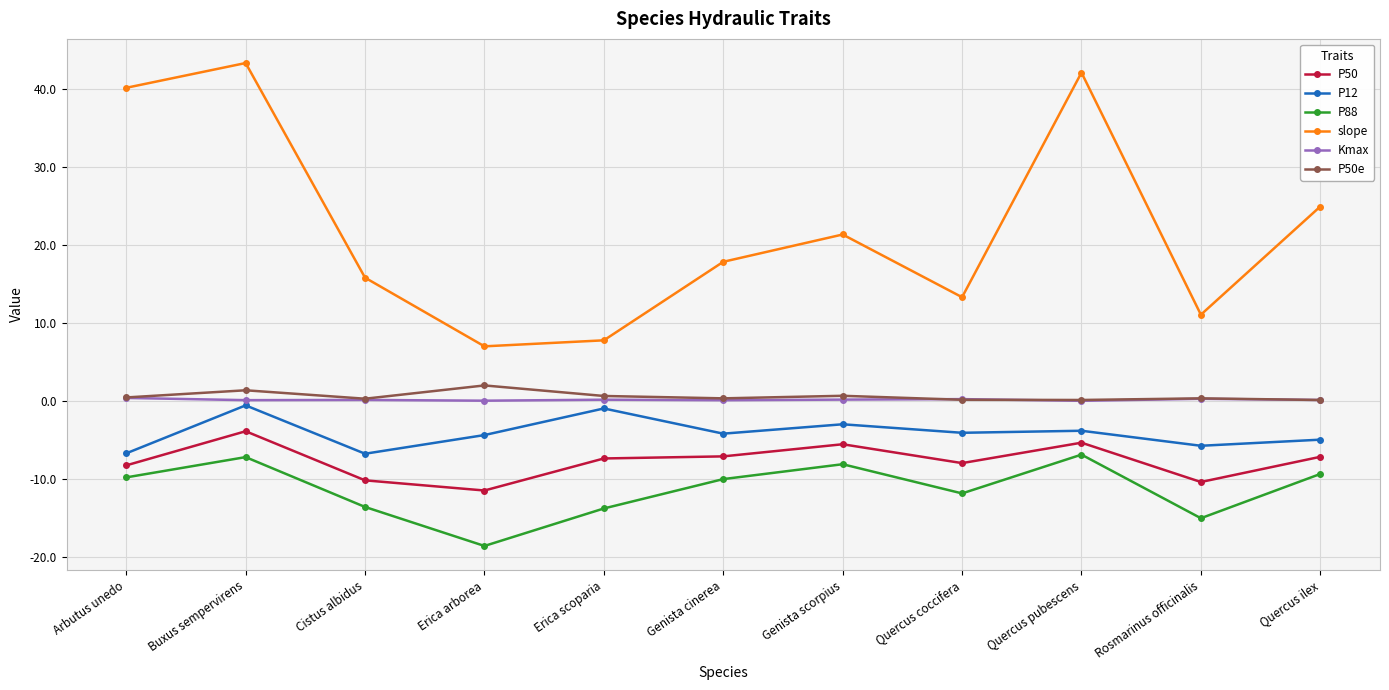

Which series changed the most between Genista scorpius and Rosmarinus officinalis?

slope